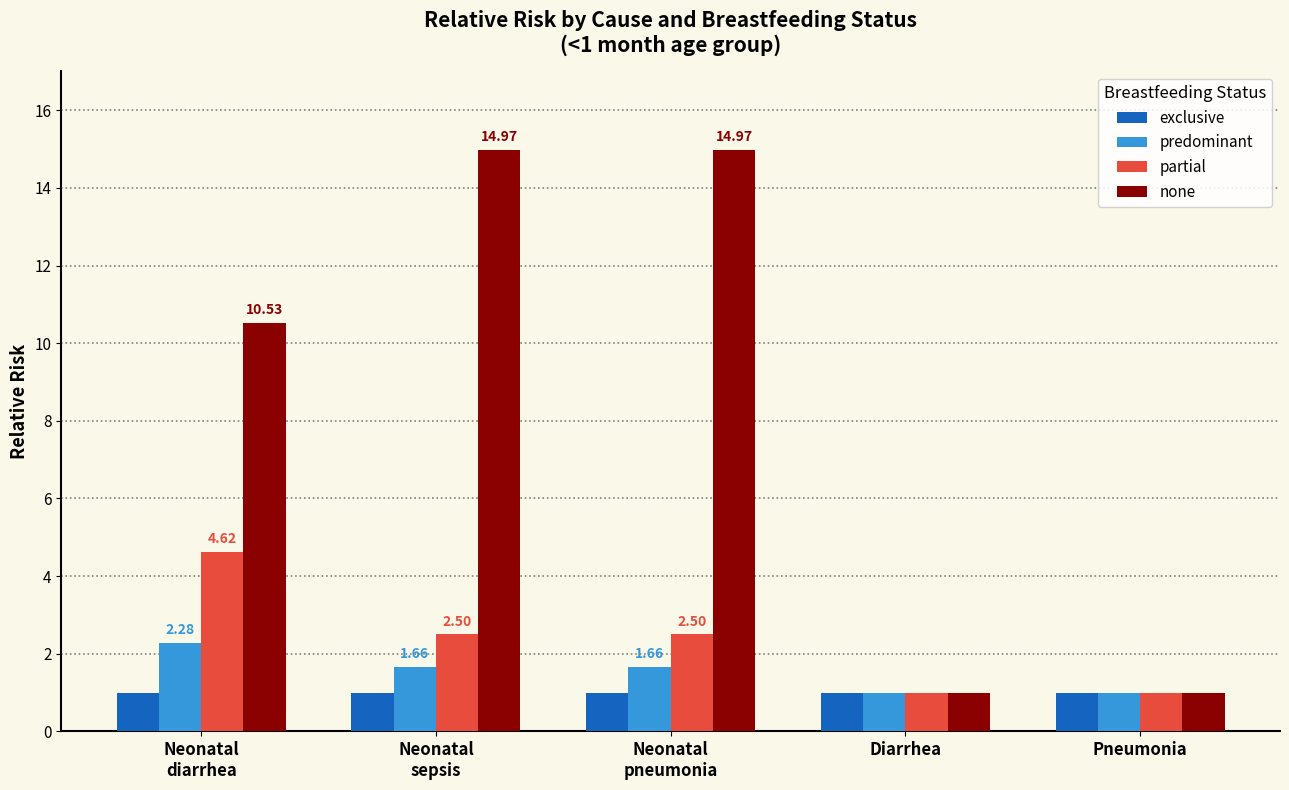

How many bars are there in total?

20